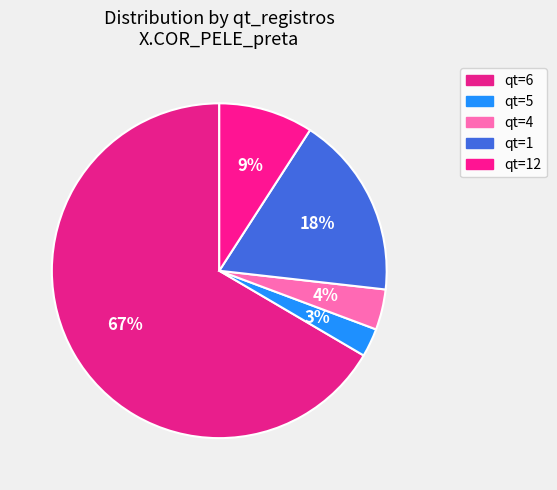

What is the smallest slice in the pie chart?

5